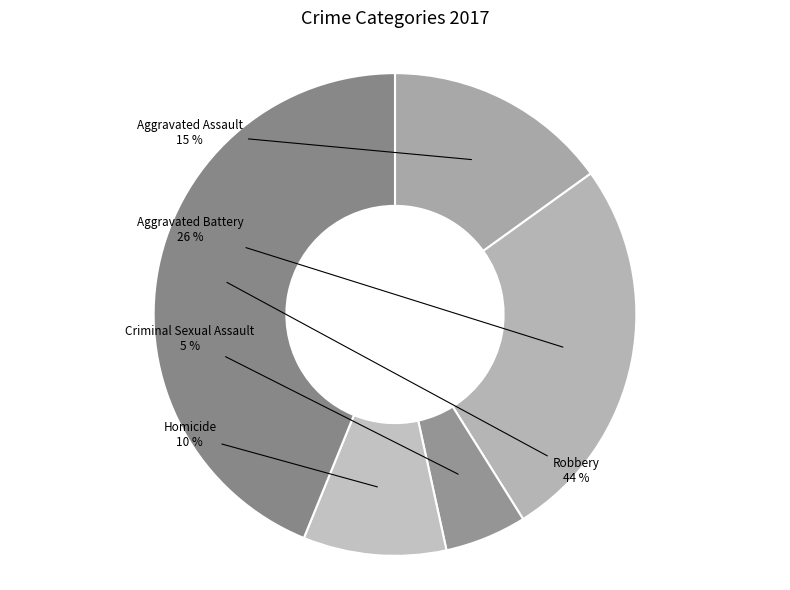

Rank the categories by value from highest to lowest.

Robbery, Aggravated Battery, Aggravated Assault, Homicide, Criminal Sexual Assault